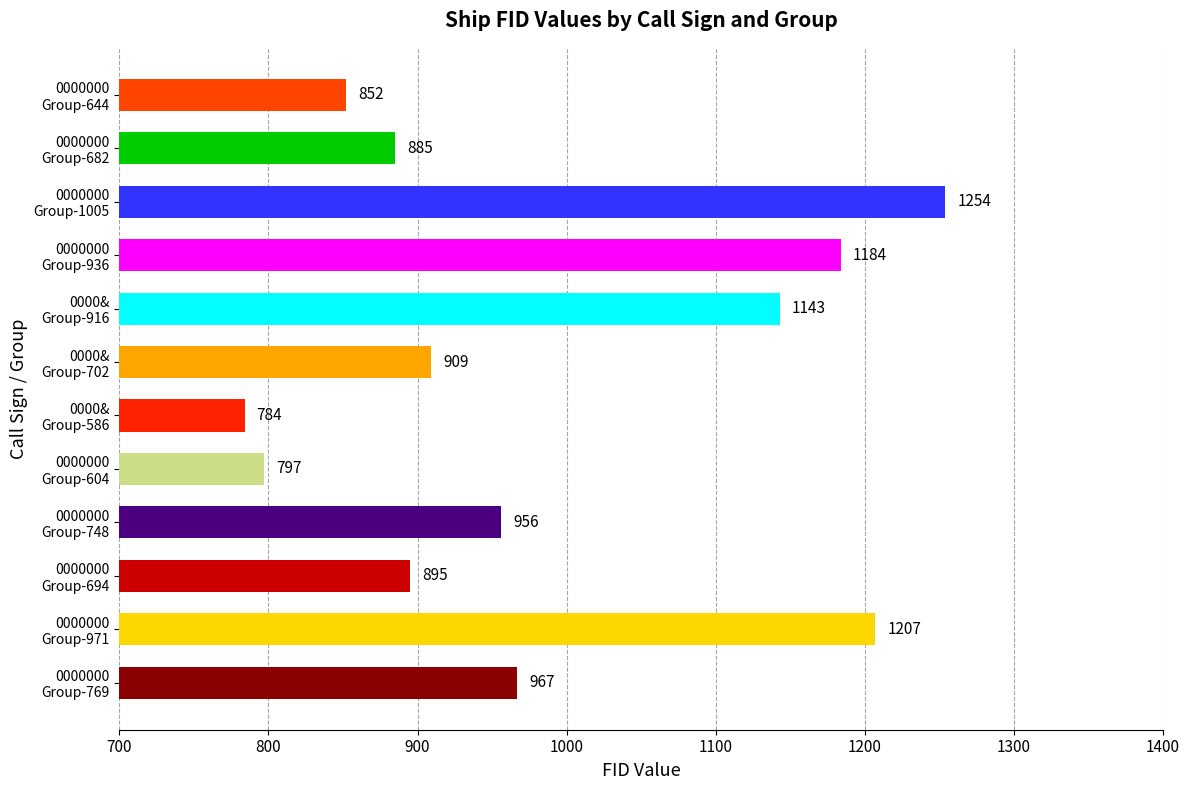

What is the smallest value displayed?

784